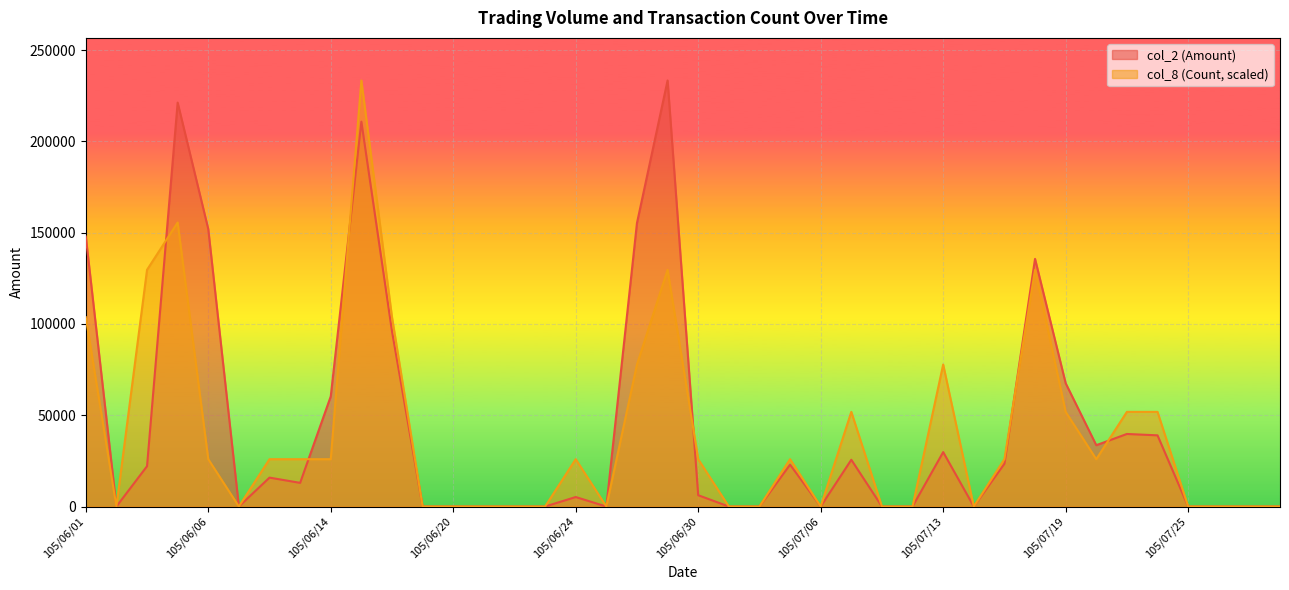

Does the chart display data point markers on the line(s)?

No